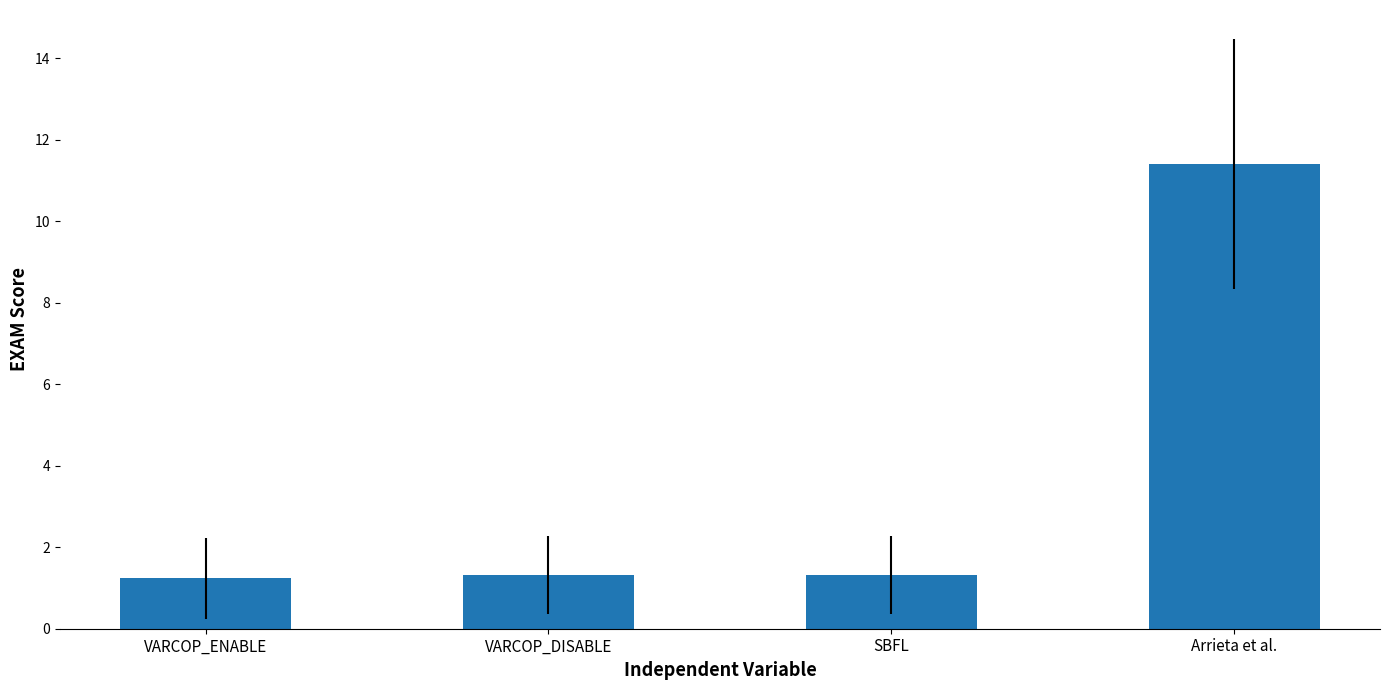

Count the number of data series in this chart.

1